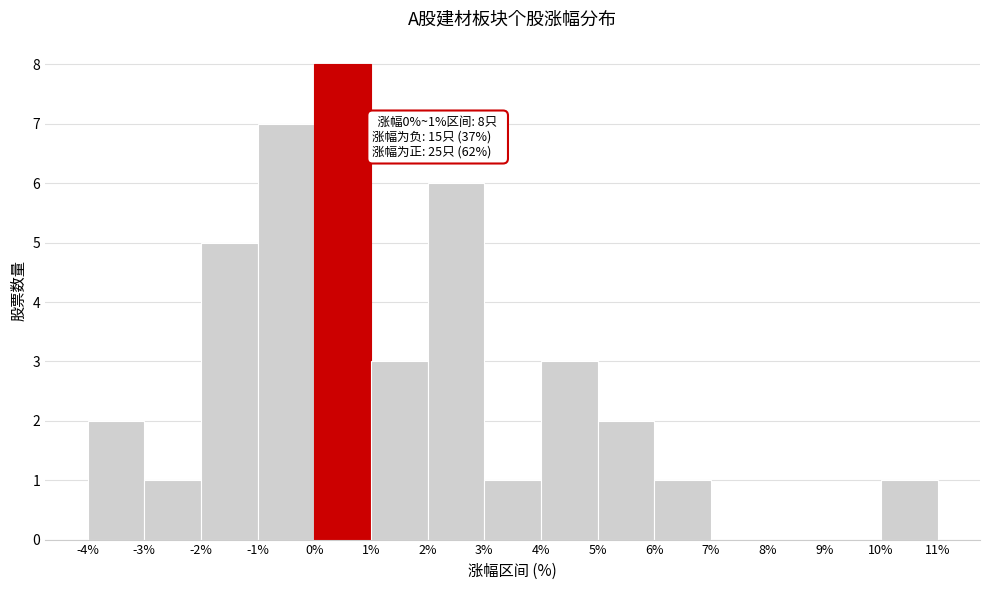

Over which range of the x-axis is the bar tallest?

0% to 1%